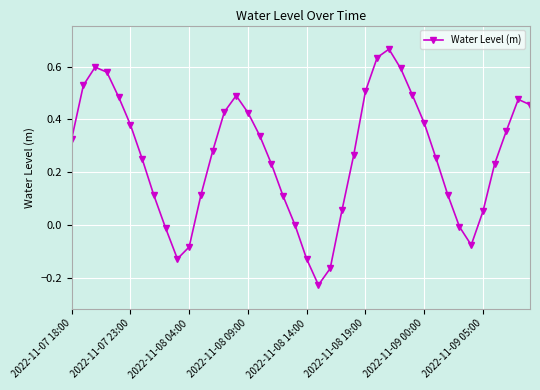

How many data points does each series have?

40